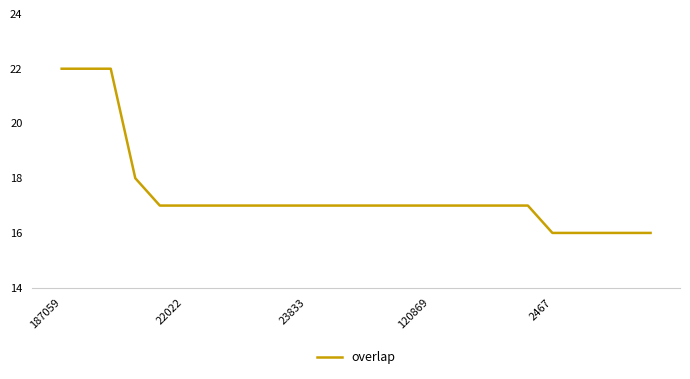

What is the smallest value displayed?

16